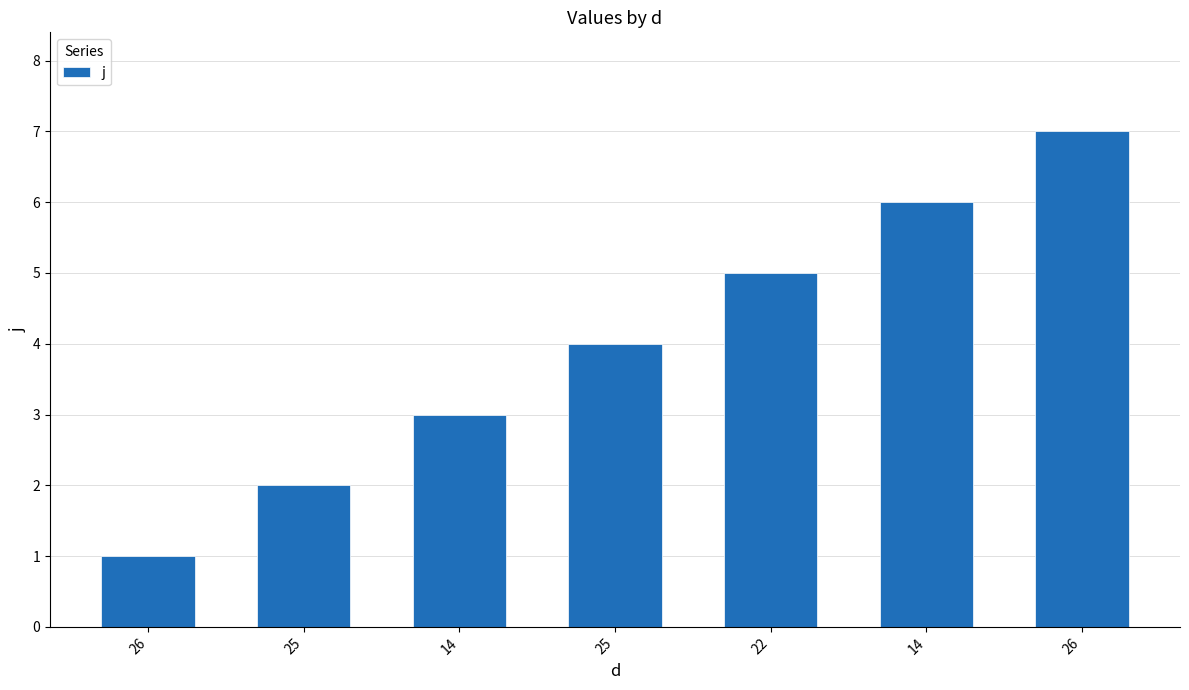

How many data points are less than 4?

3